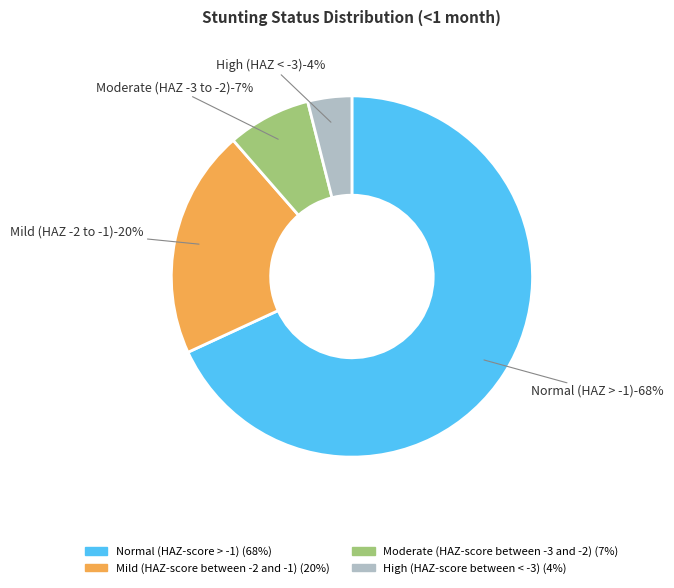

To the nearest percent, what is the difference between the Moderate (HAZ-score between -3 and -2) and Normal (HAZ-score > -1) slice percentages?

61%